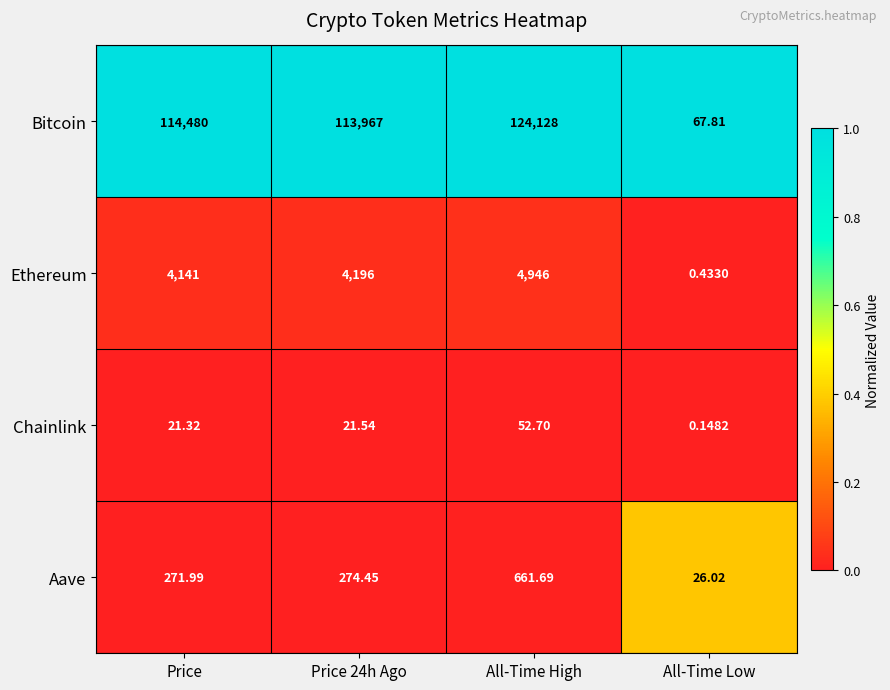

What is the difference between the highest and lowest values at All-Time High?

124075.3